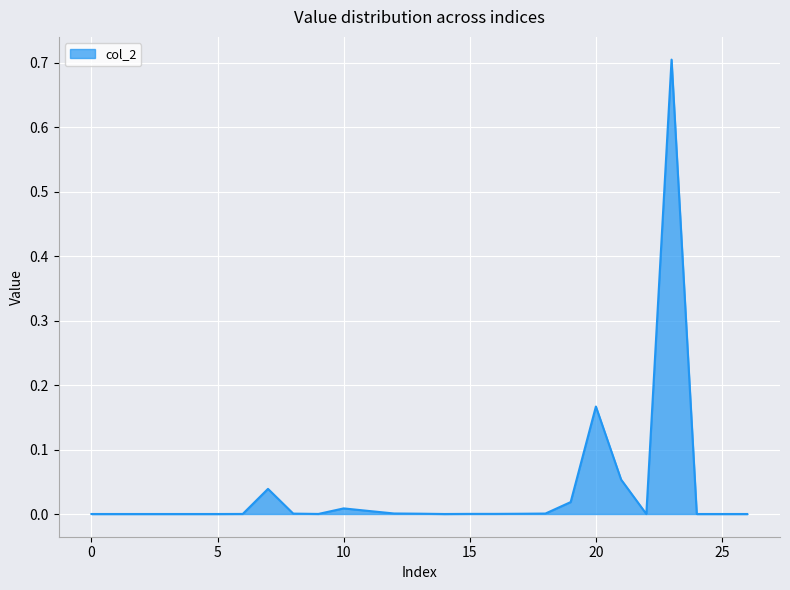

What is the greatest value displayed?

0.7